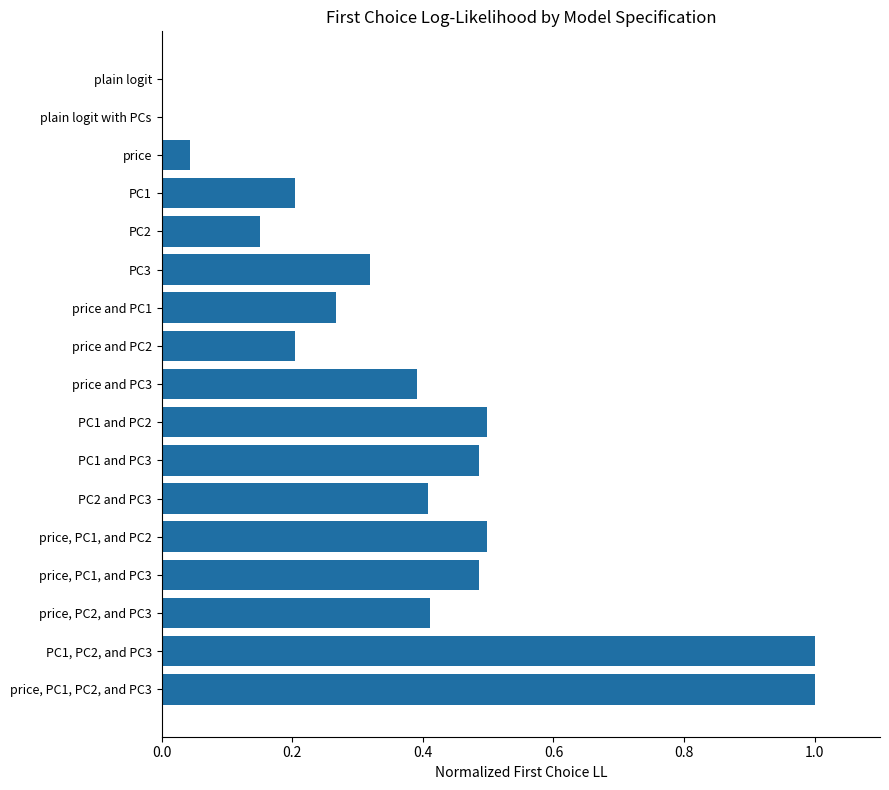

Is it true that the value at price, PC1, and PC3 is 0.8?

False